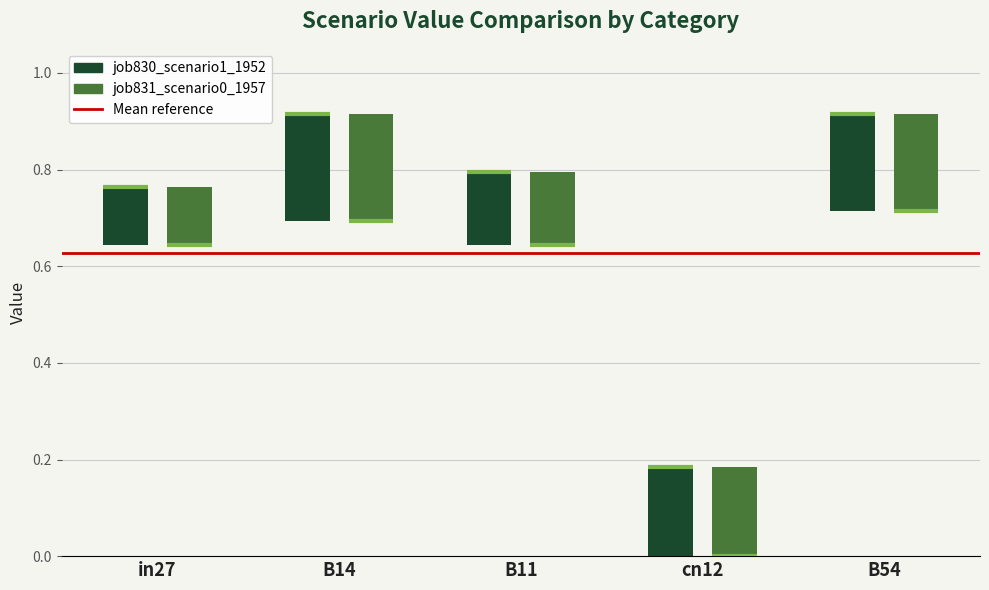

What are all the series names shown in the legend?

job830_scenario1_1952, job831_scenario0_1957